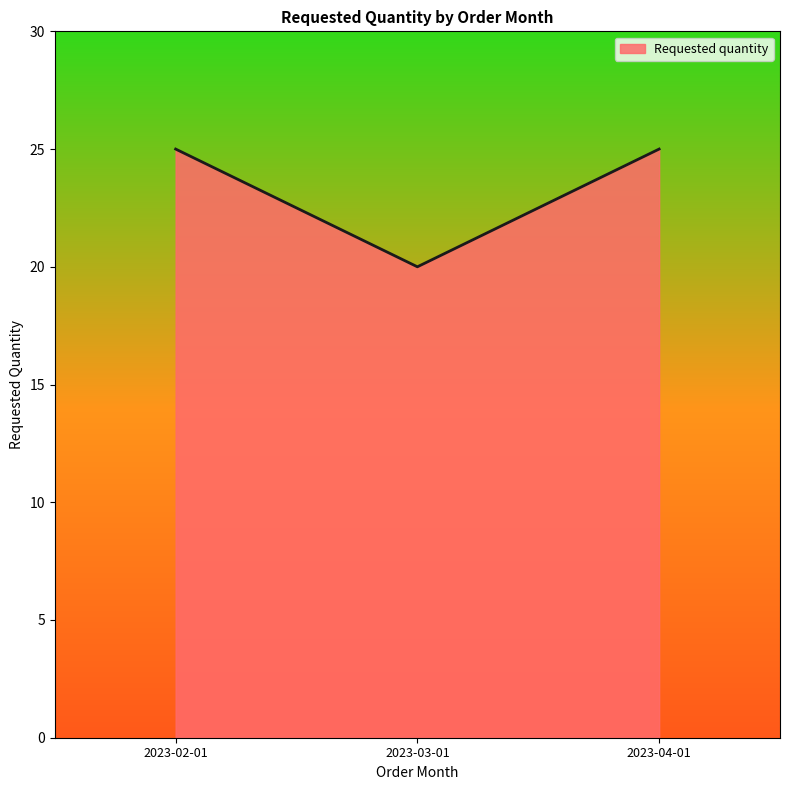

What is the sum of all values?

70